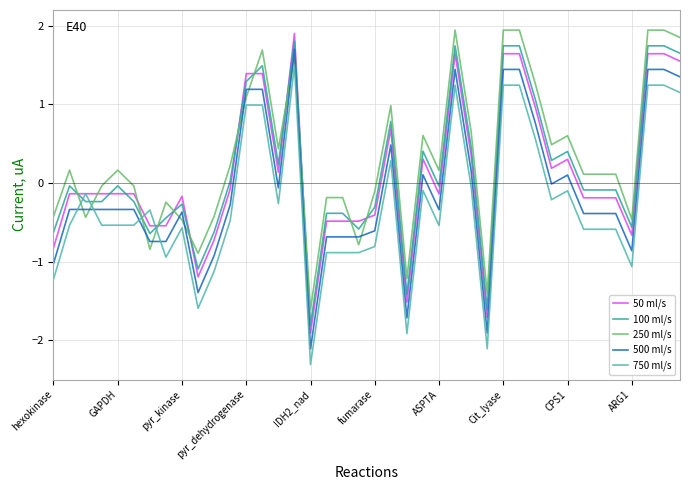

What is the greatest value displayed?

1.9